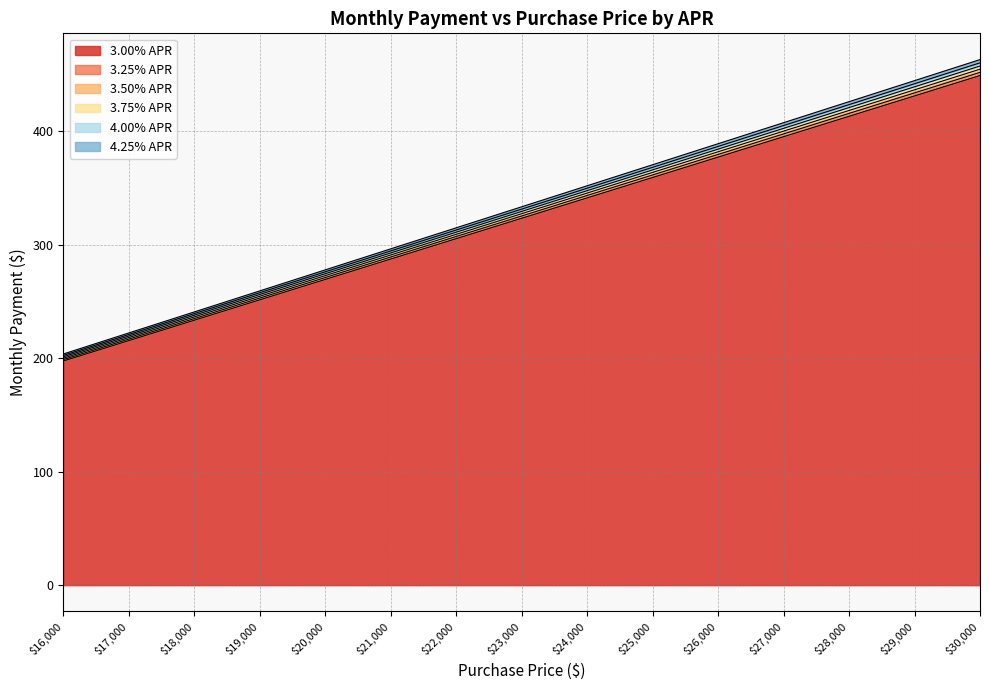

How many distinct data groups are displayed?

6